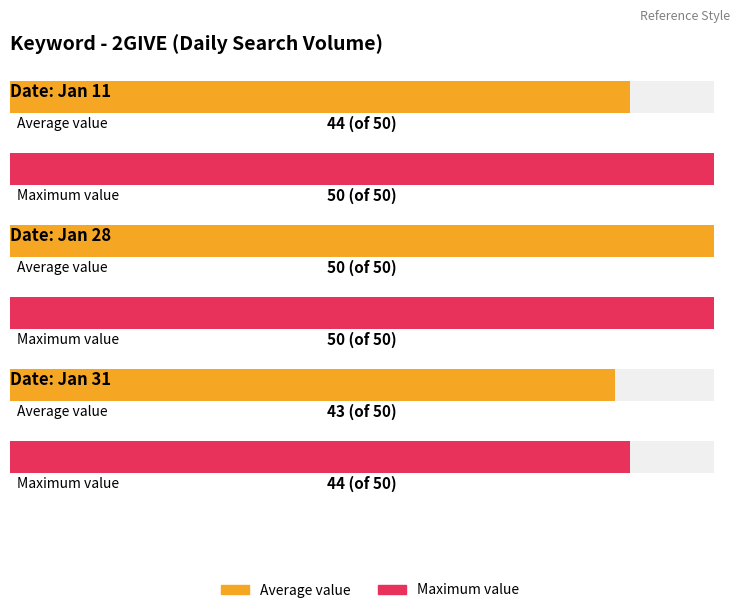

What is the total value across all series at 2017/01/28?

100